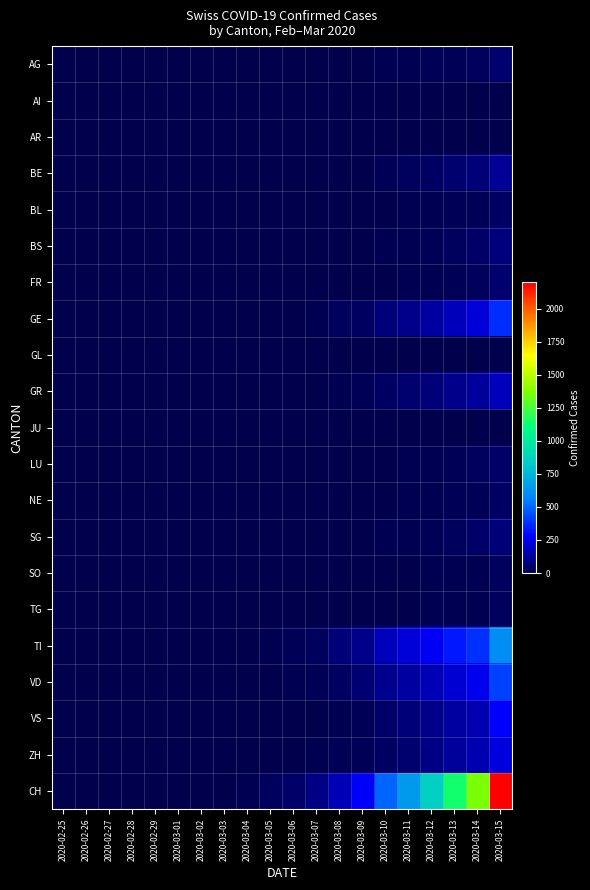

Which label corresponds to the largest value in the chart?

2020-03-15